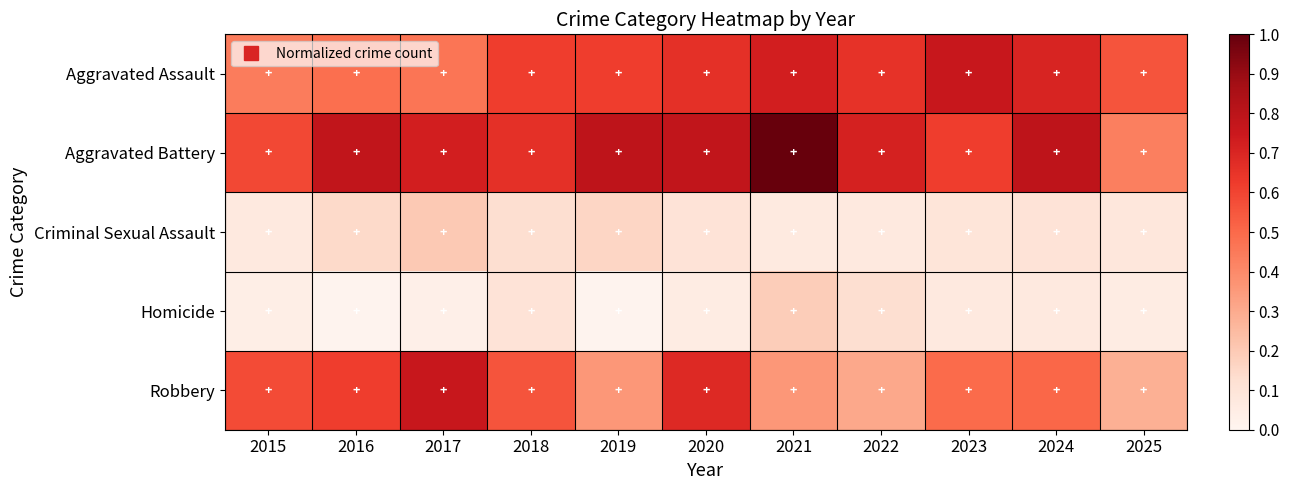

What is the spread (max minus min) of values at 2025?

0.5